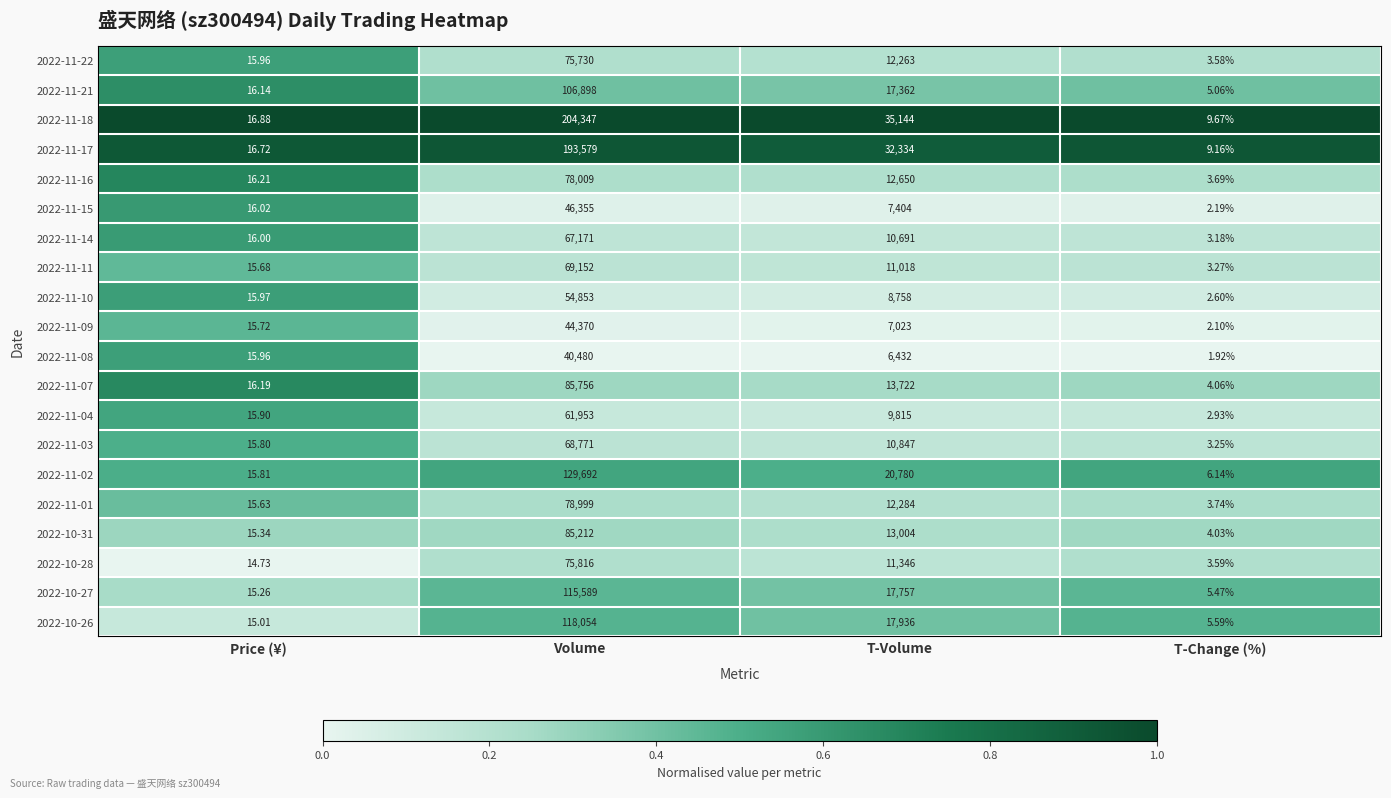

At which category does the chart reach its peak across all series?

Volume